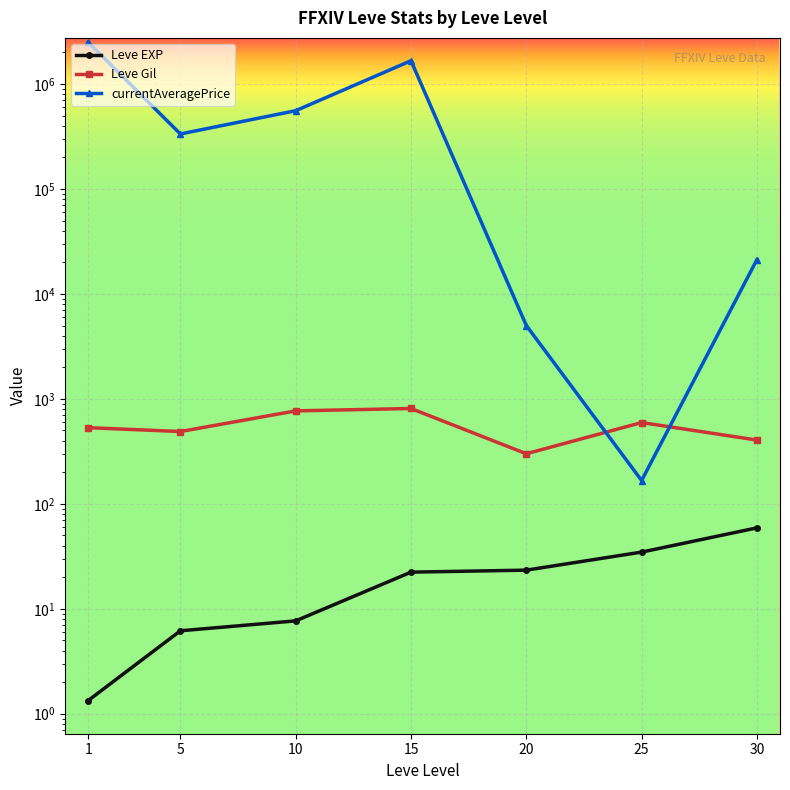

What is the maximum value shown in the chart?

2503626.3